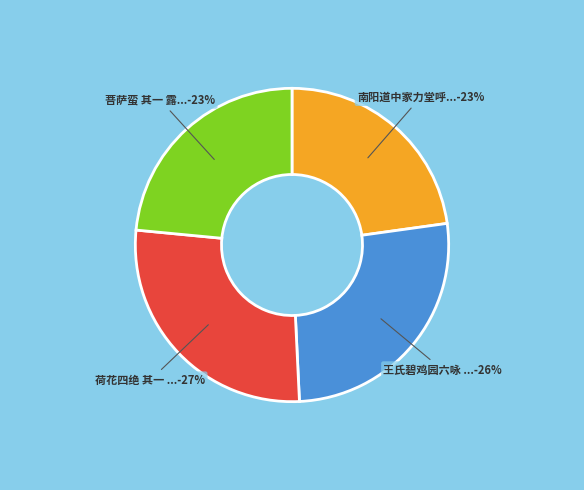

How many slices are in this pie chart?

4